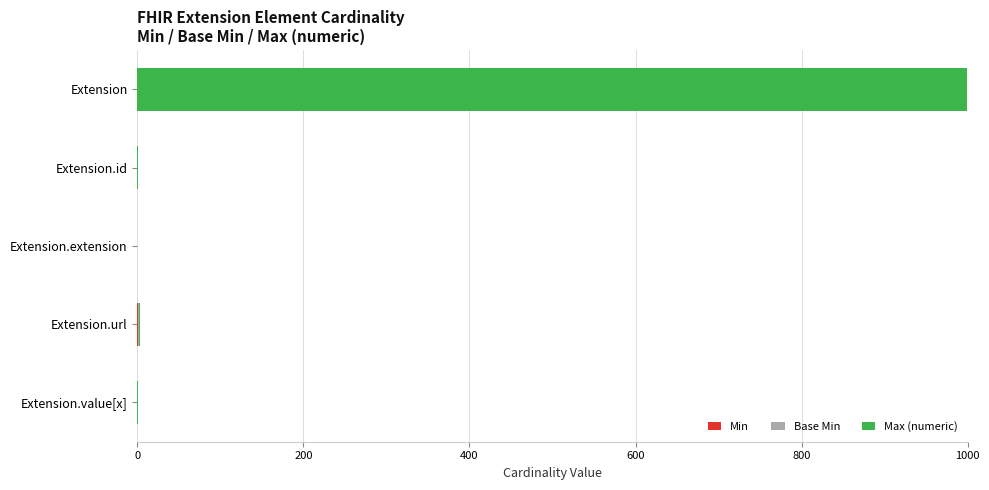

At which category is the sum across all series the highest?

Extension